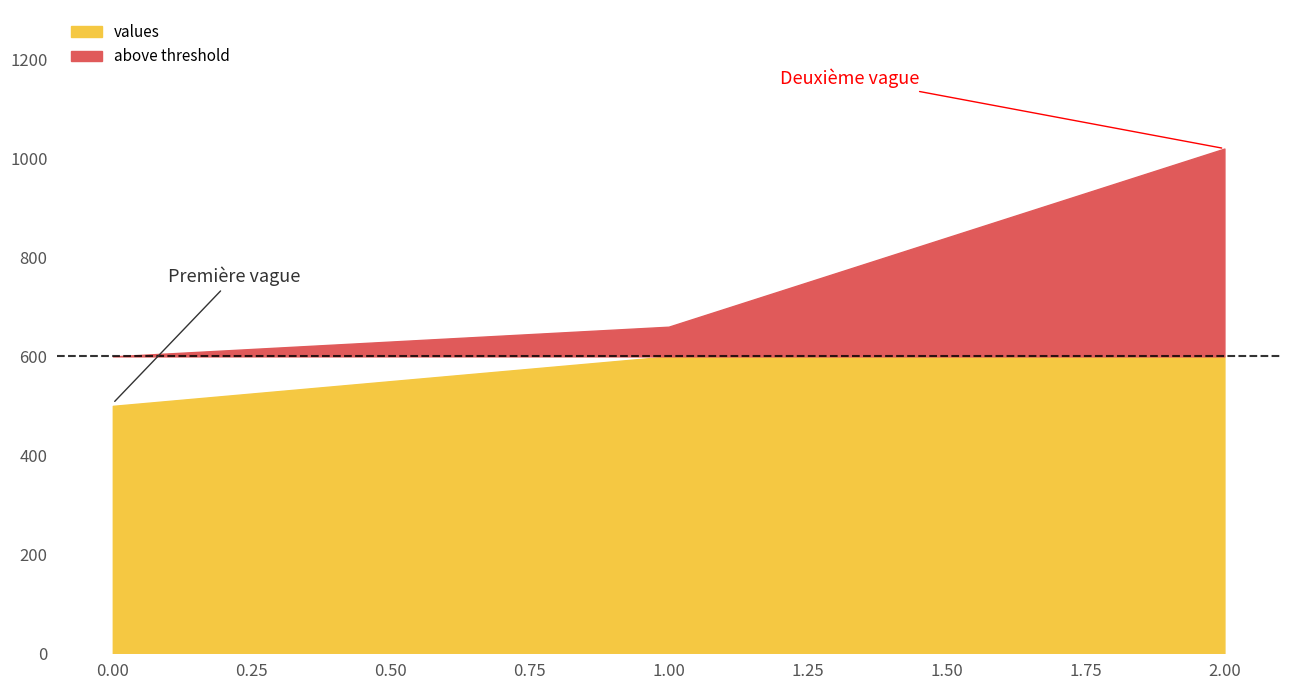

Reading right to left, what are all the values shown in this chart?

2=1020	1=660	0=500